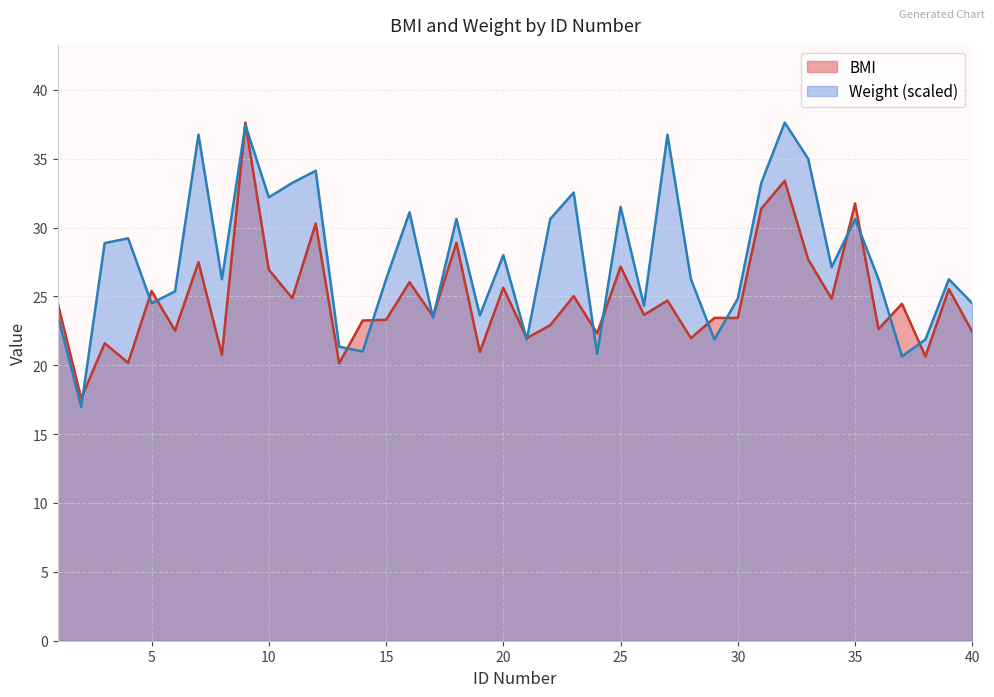

Is it true that BMI equals 37.0 at 28?

False